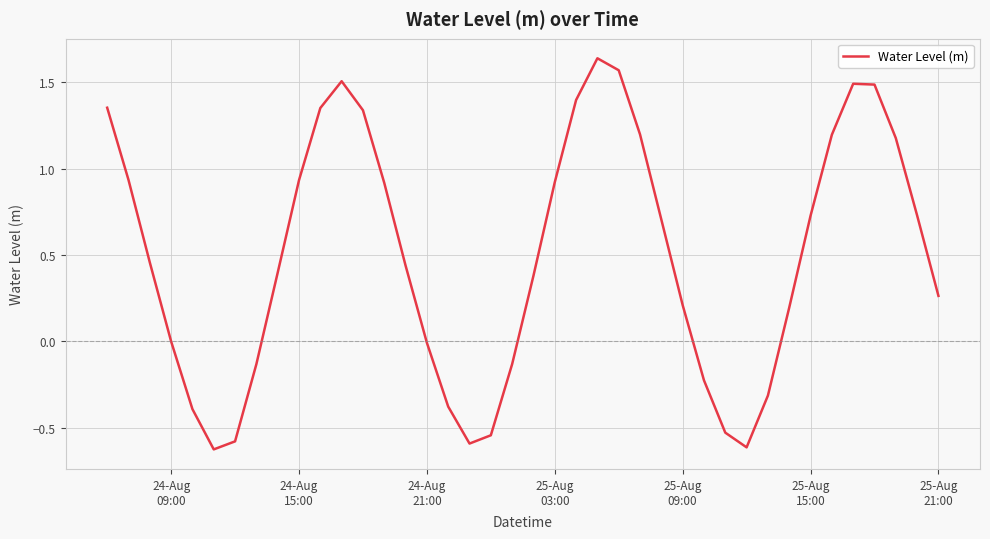

What is the difference between the maximum and minimum values?

2.3